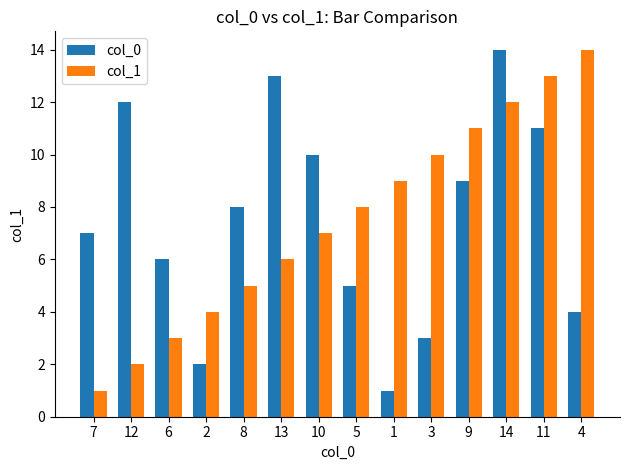

The value of col_0 at 6 is 6. True or false?

True